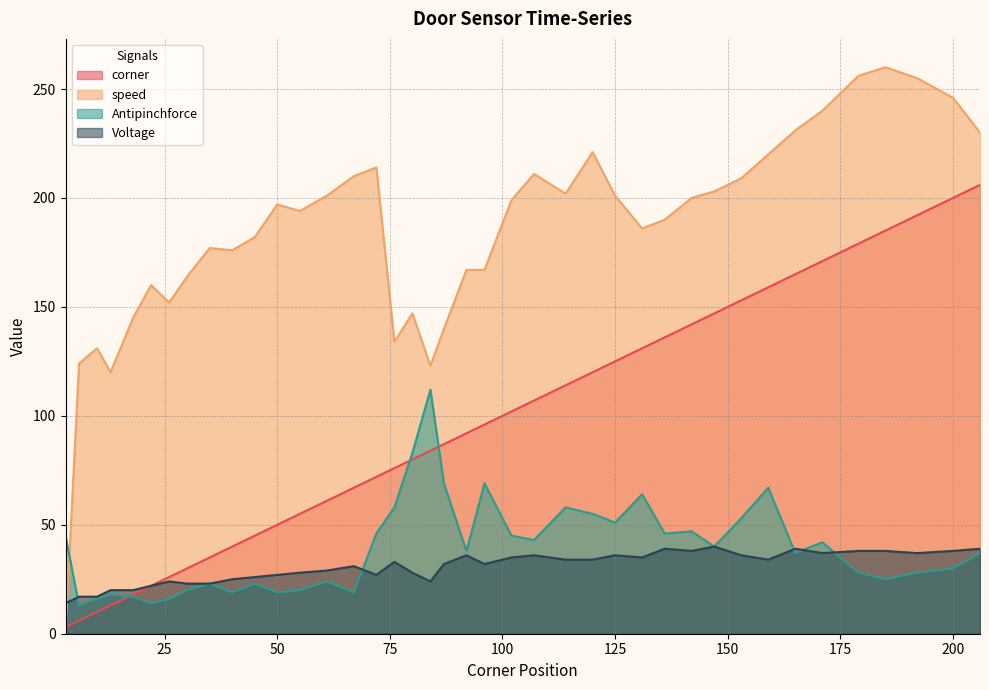

Between which two adjacent categories do corner and speed first intersect?

3 and 6